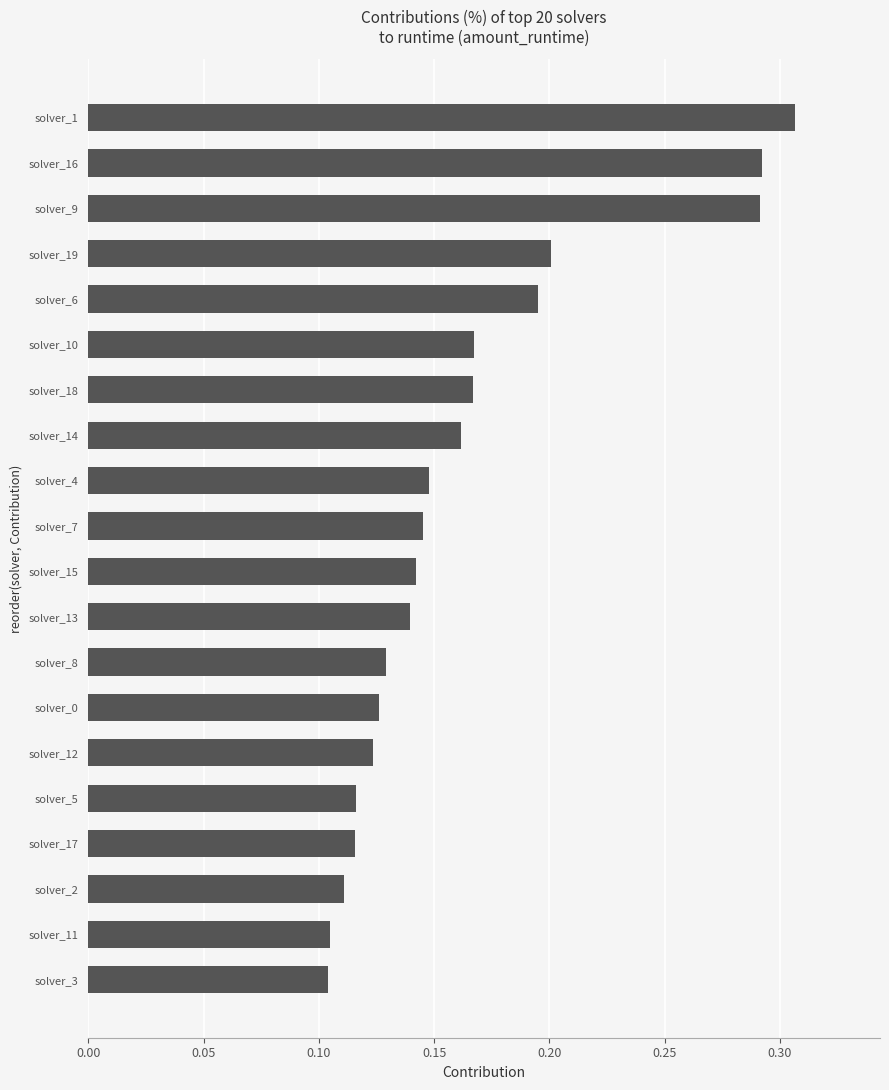

Between solver_13 and solver_16, which is larger?

solver_16